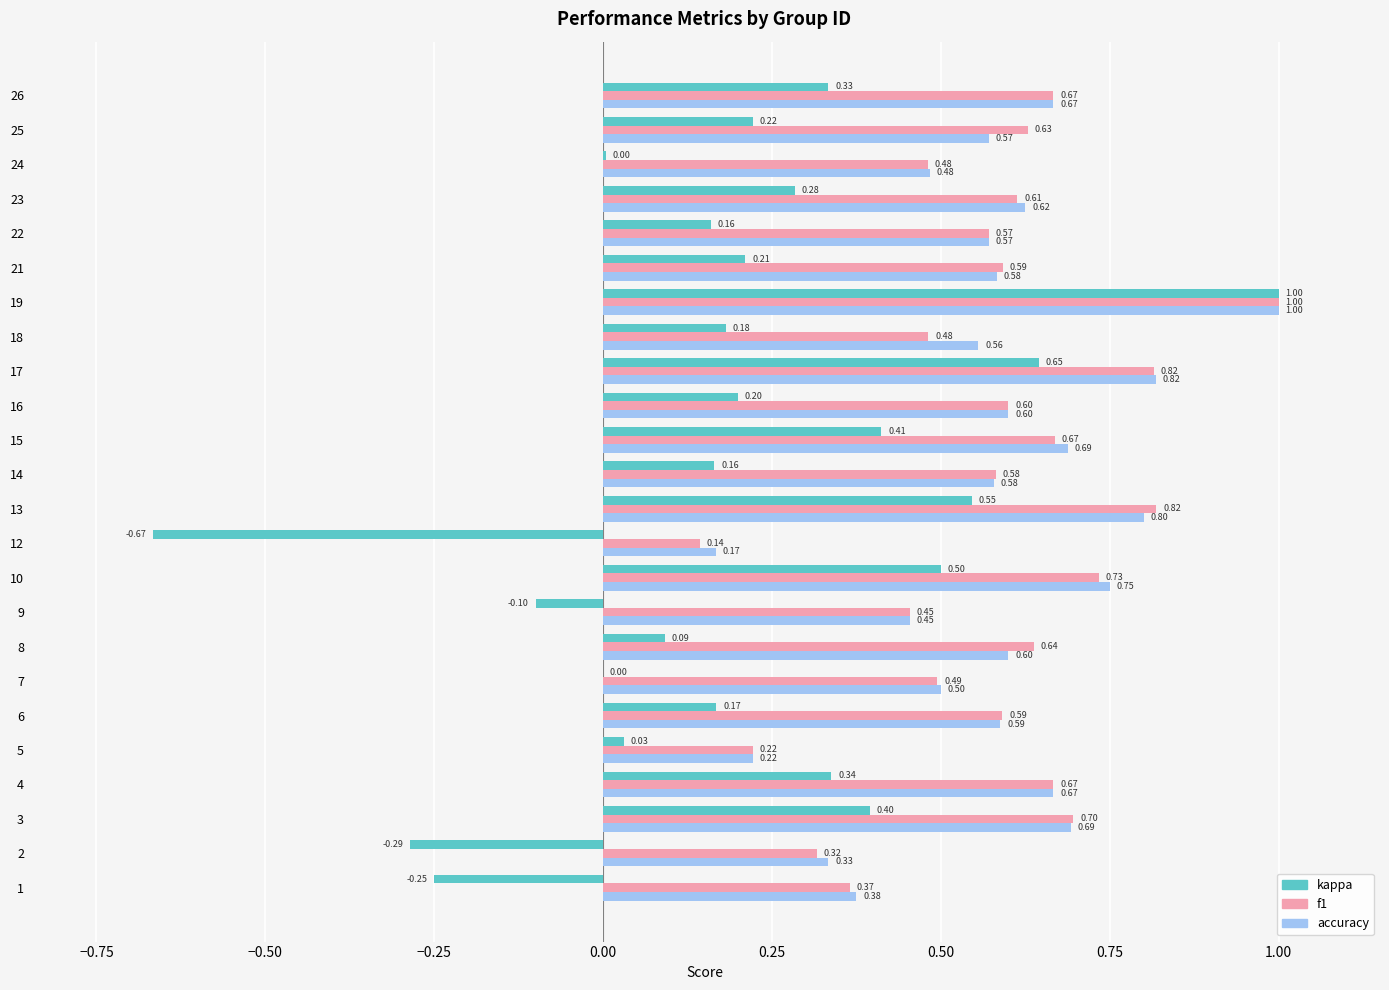

At which category is the sum across all series the highest?

19